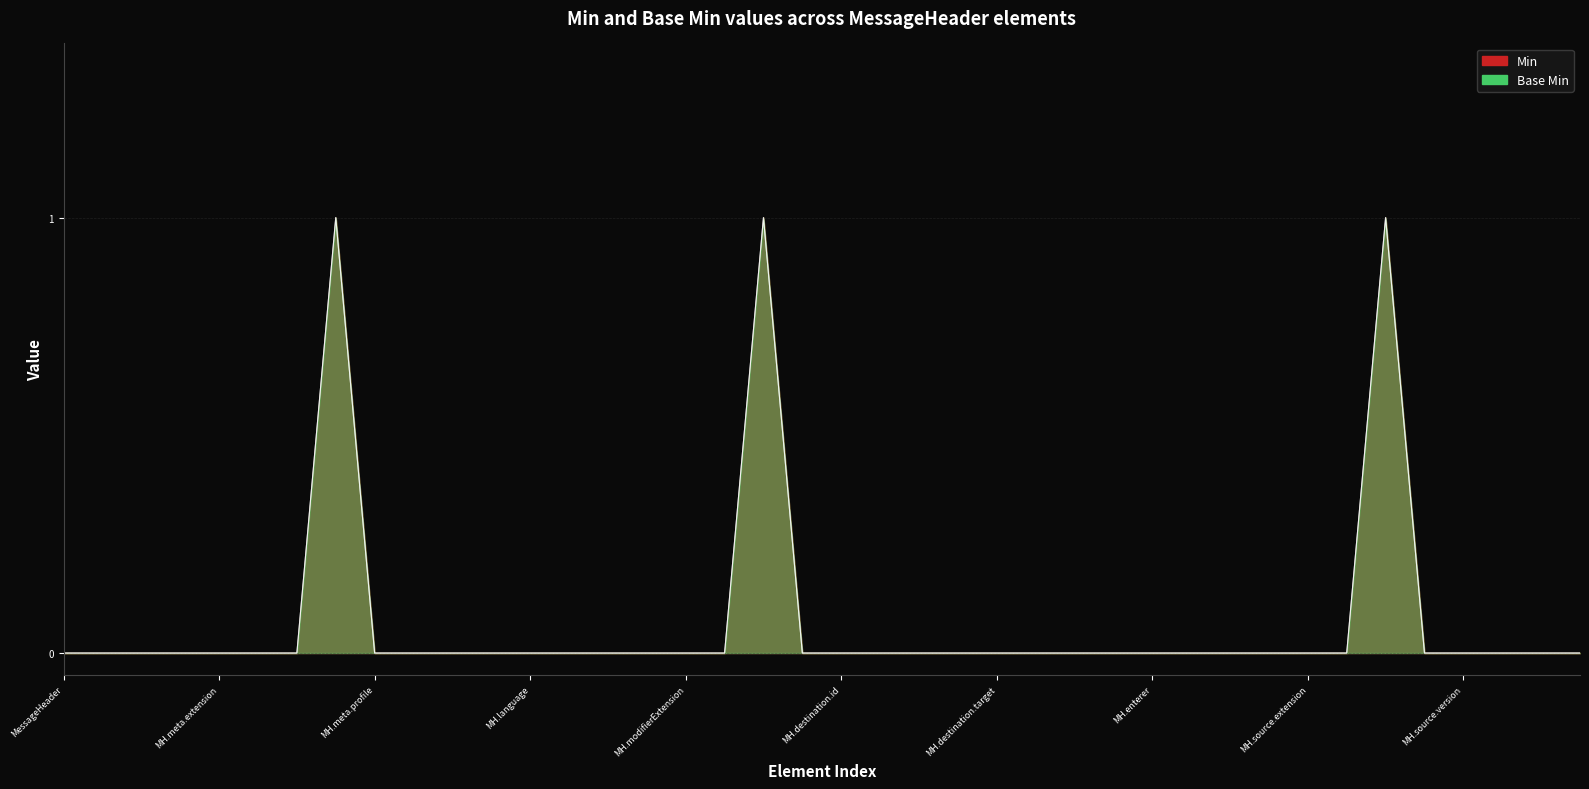

True or false: Min and Base Min intersect in this chart.

False